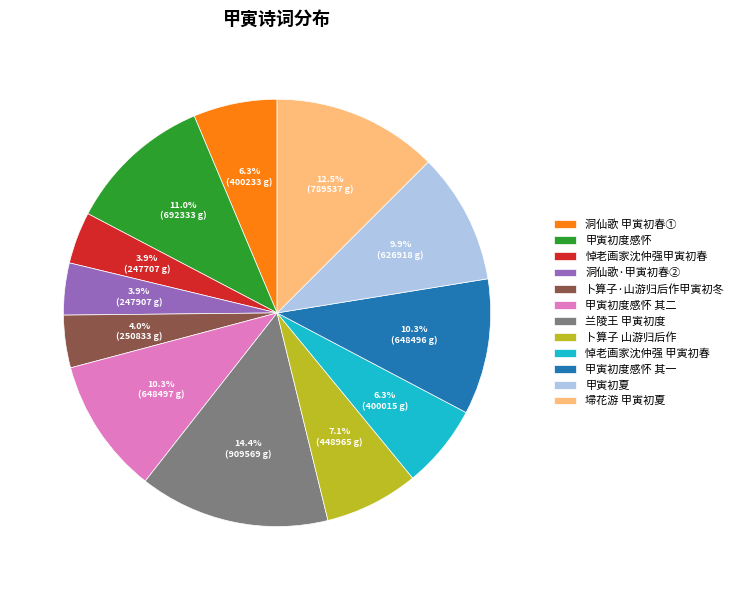

Does 悼老画家沈仲强 甲寅初春 account for over 50% of the chart?

No